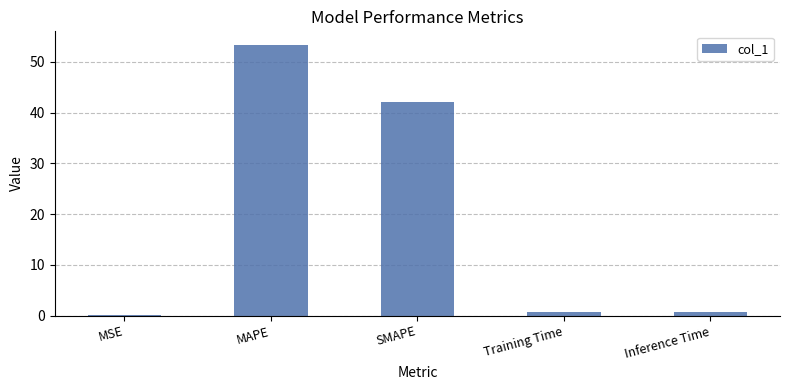

What is the maximum value shown in the chart?

53.3